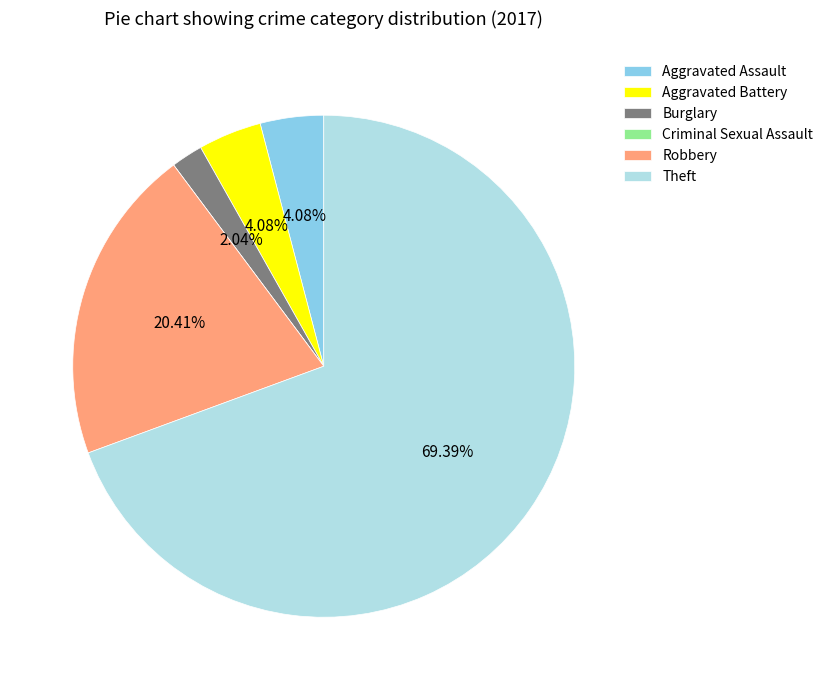

Is there a majority slice in this chart?

Yes